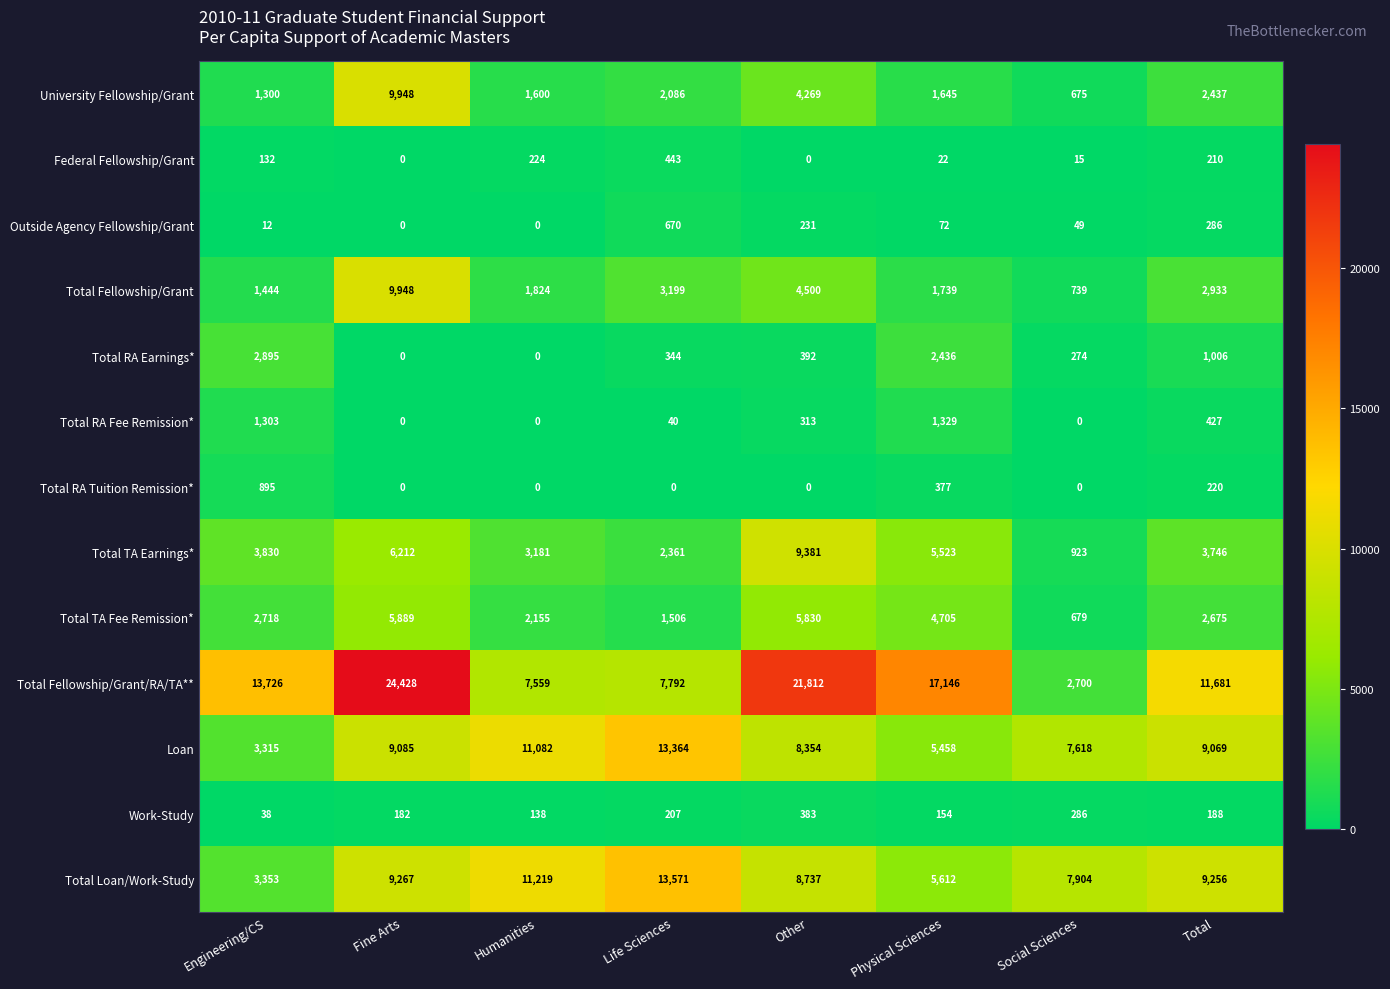

What is the difference between the highest and lowest values at Total?

11493